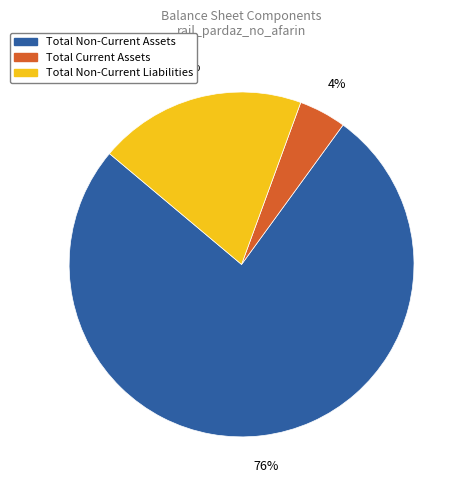

To the nearest percent, what is the average slice percentage?

33%